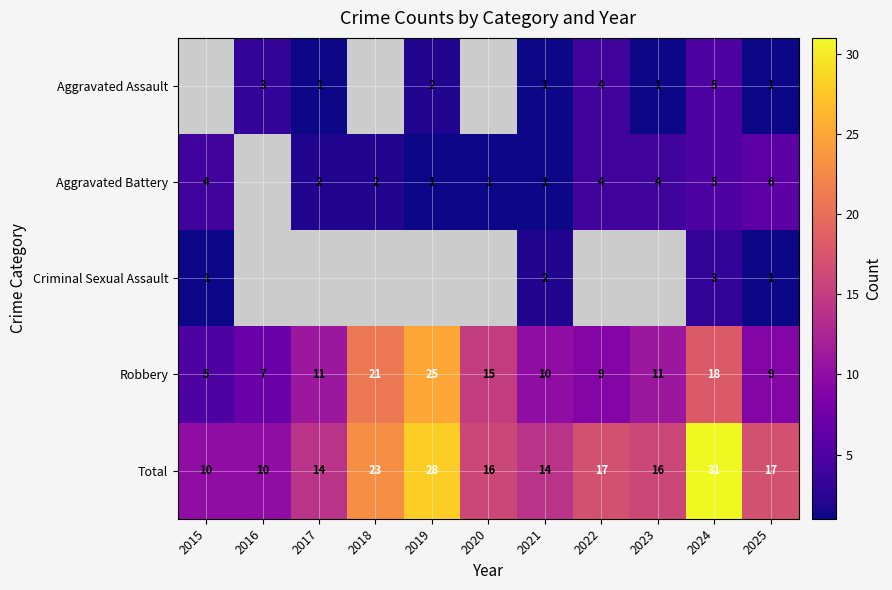

What is the sum of all Robbery values?

141